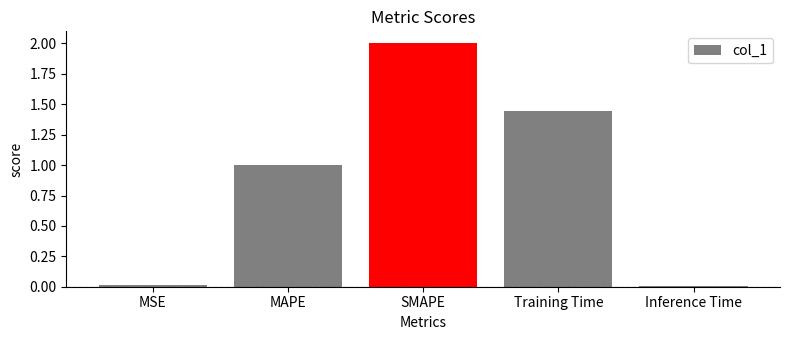

What value does the data have at MAPE?

1.0